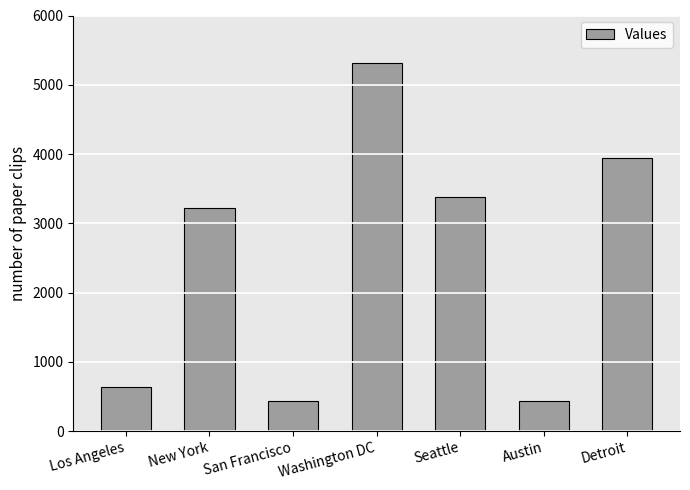

Are the bars horizontal?

No